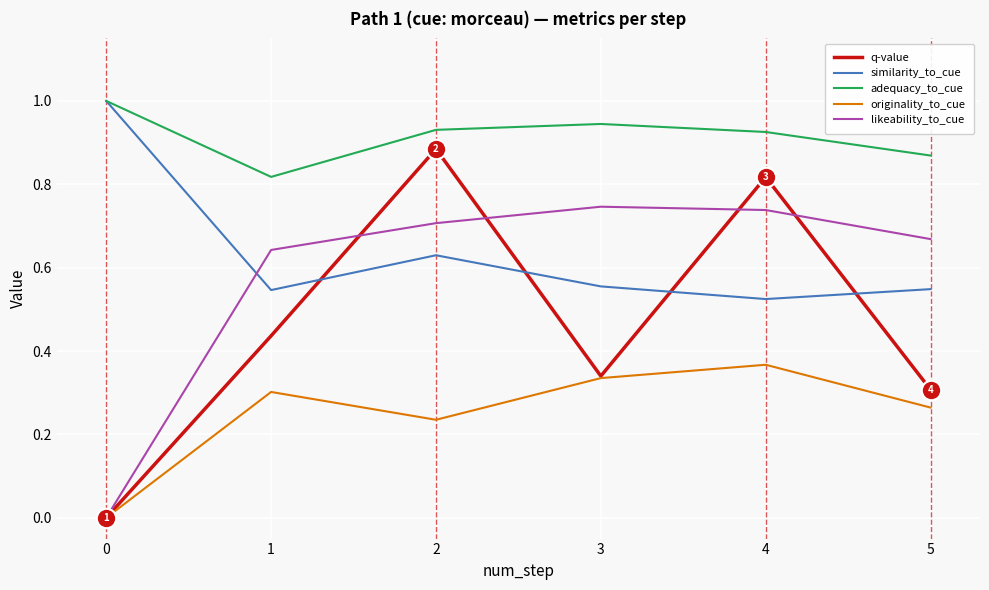

What are all the series names shown in the legend?

q-value, similarity_to_cue, adequacy_to_cue, originality_to_cue, likeability_to_cue